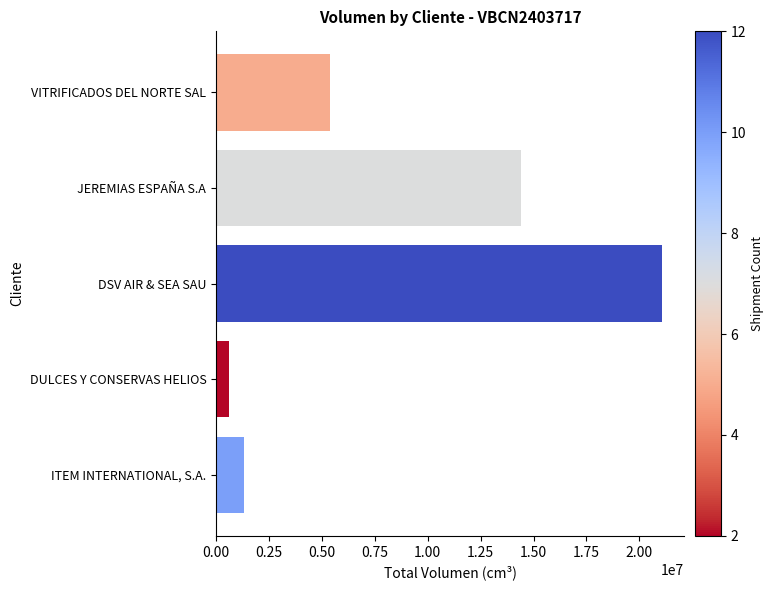

What is the greatest value displayed?

21061578